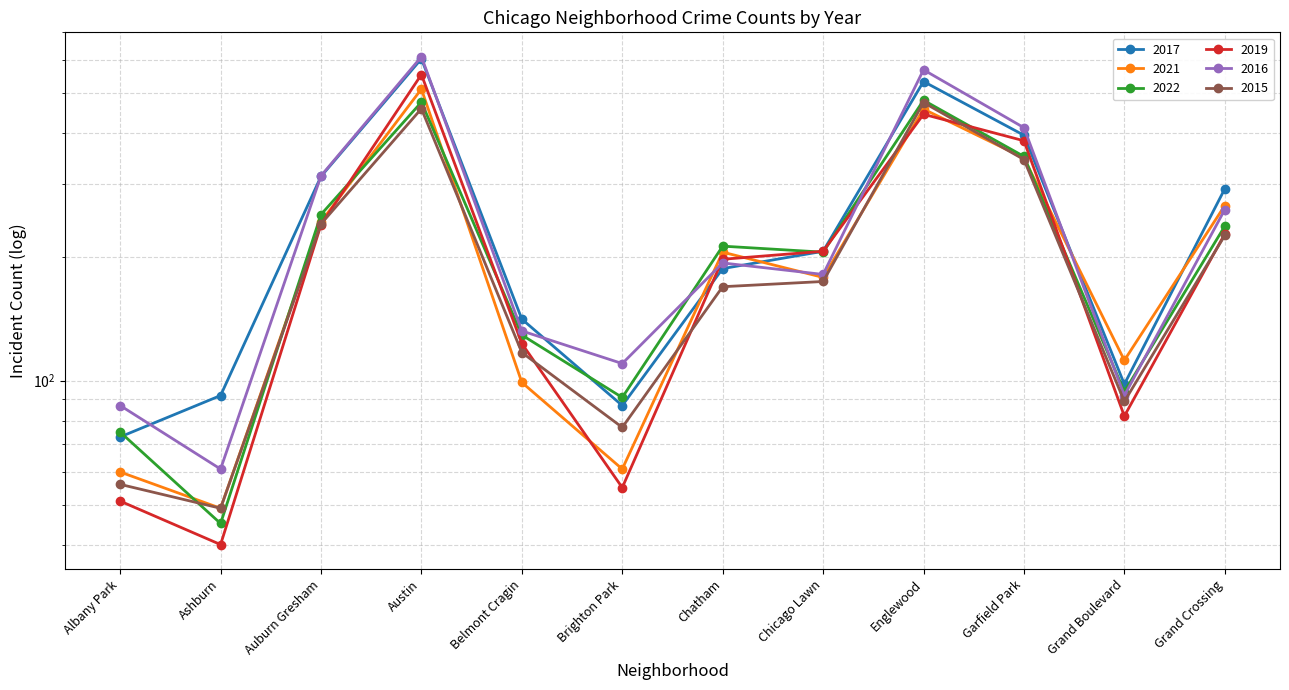

Which series has the largest total across all categories?

2016